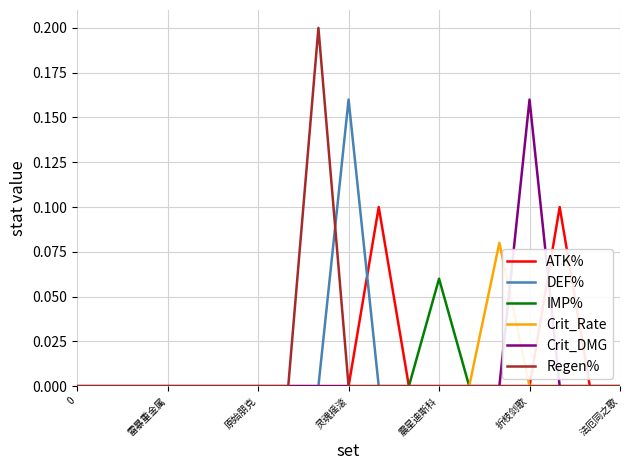

Which series has the widest spread of values?

Regen%